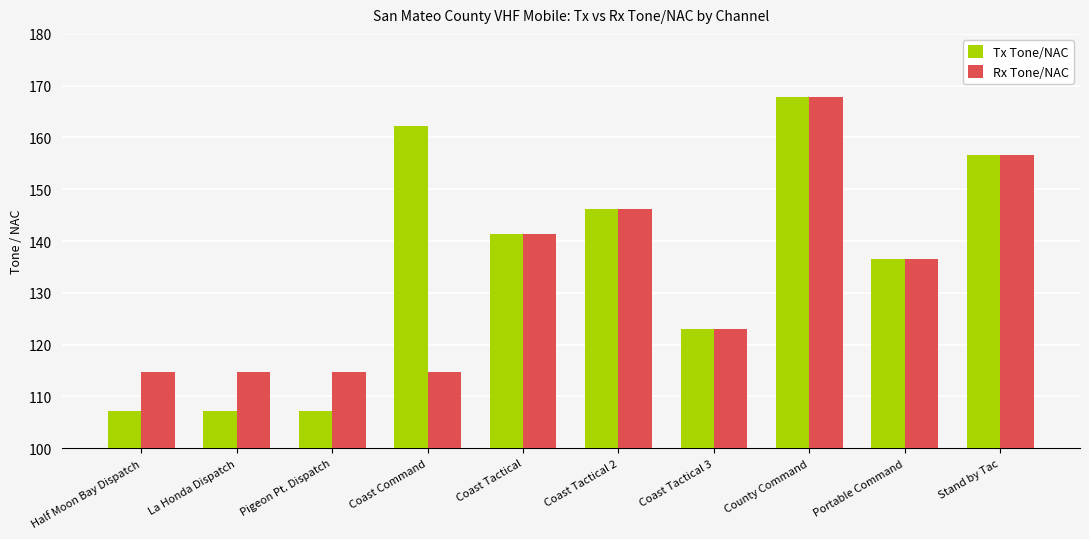

What is the value of the Tx Tone/NAC bar at the 1st from the left?

107.2